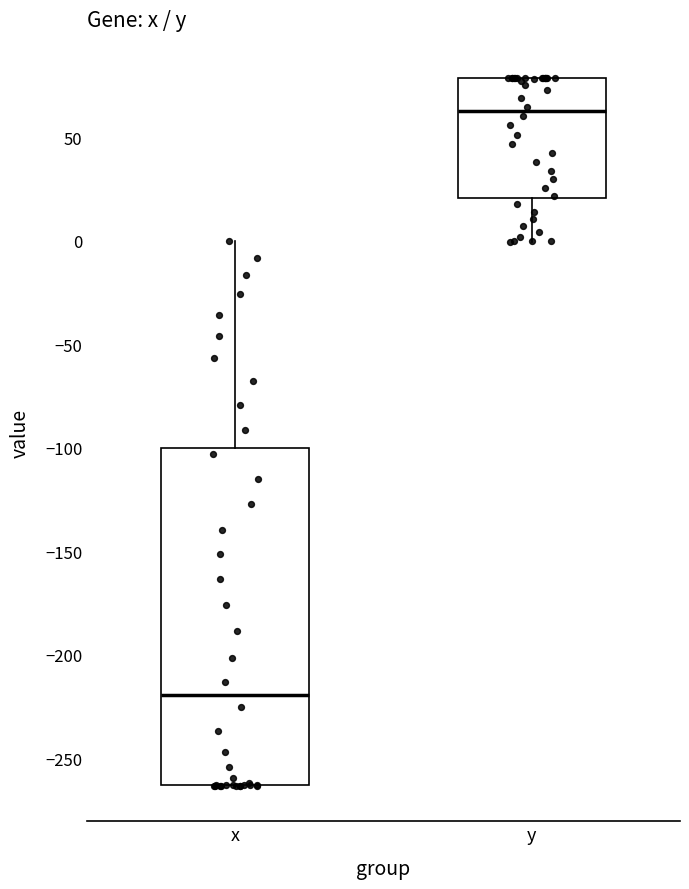

Which box is the tallest, from its lower edge to its upper edge?

x